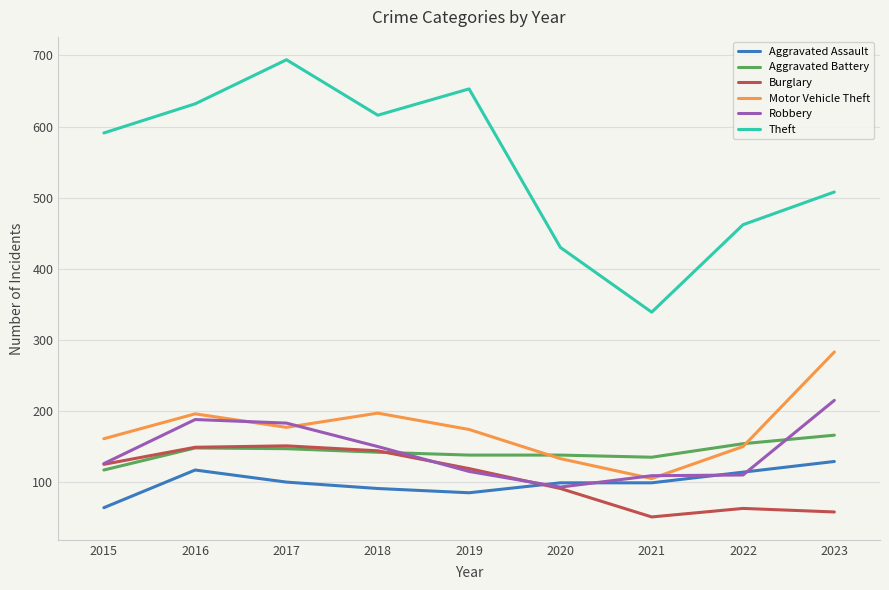

At which category does the chart reach its minimum across all series?

2021